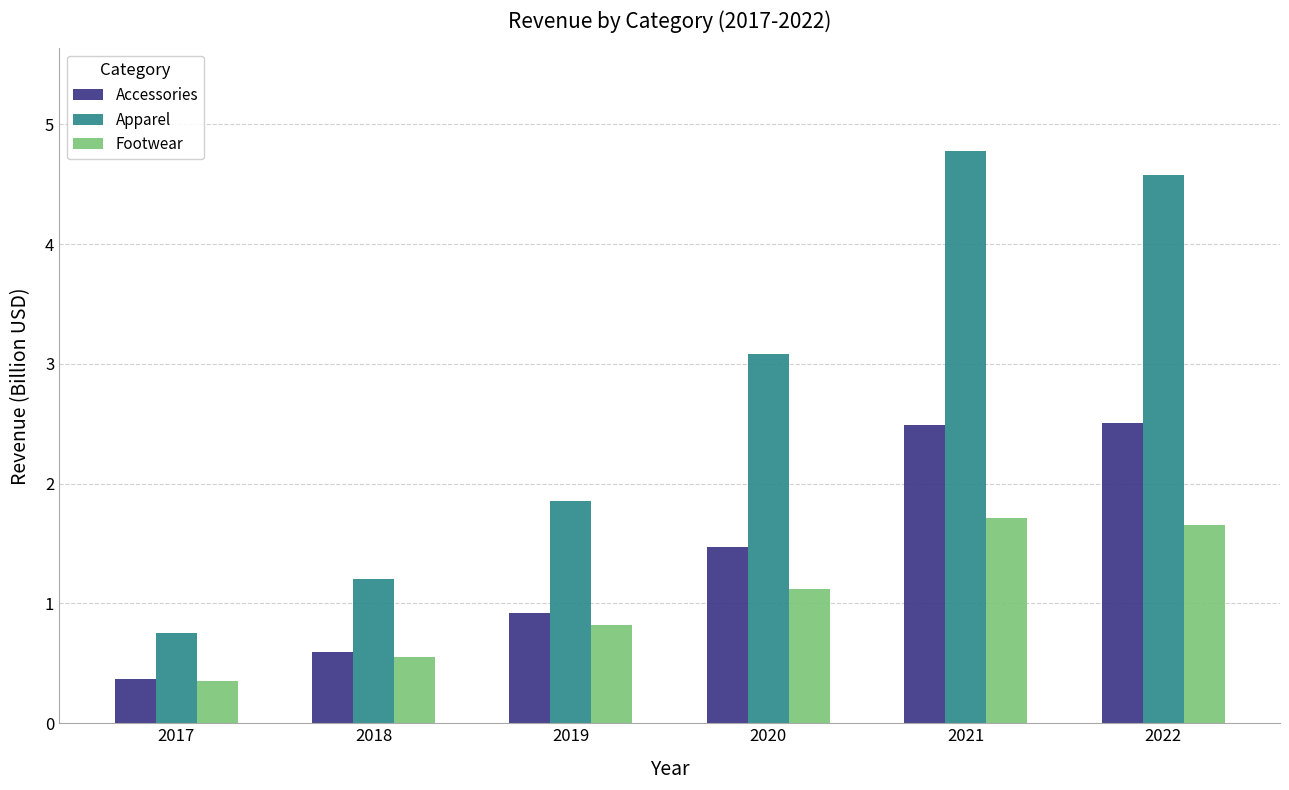

At 2019, list the series in order from largest to smallest.

Apparel, Accessories, Footwear